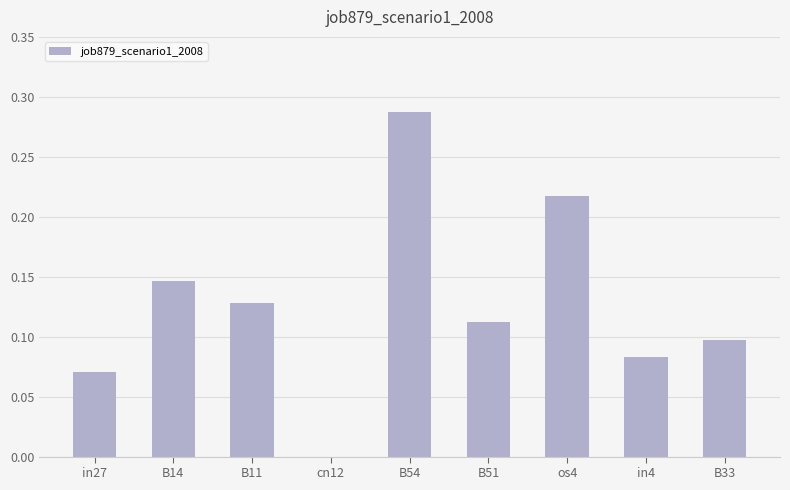

The chart shows a value of 0.2 at B14. True or false?

False